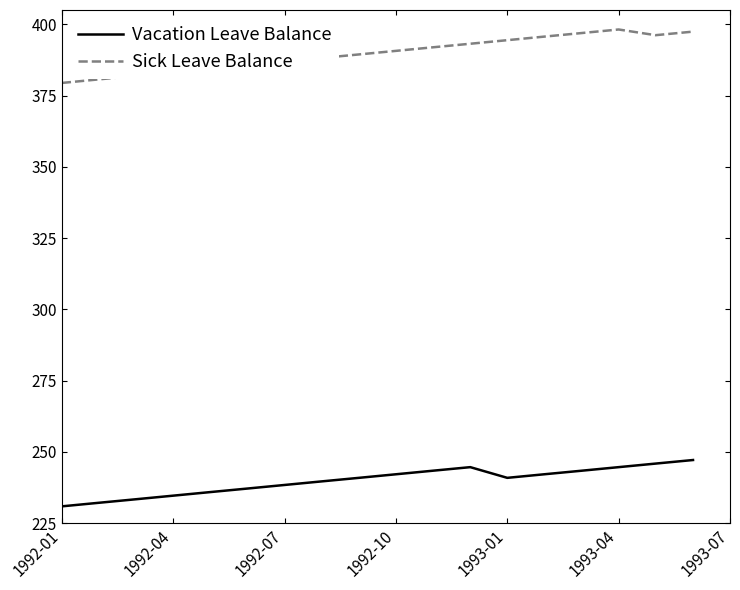

Rank the series by their maximum value, from lowest to highest.

Vacation Leave Balance, Sick Leave Balance